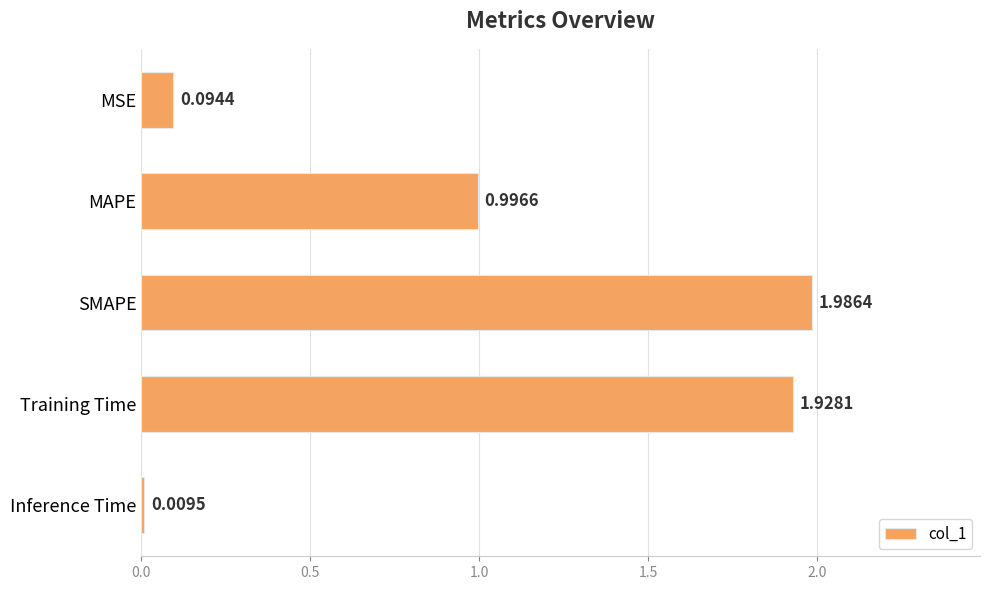

What is the label of the 2nd bar from the top?

MAPE